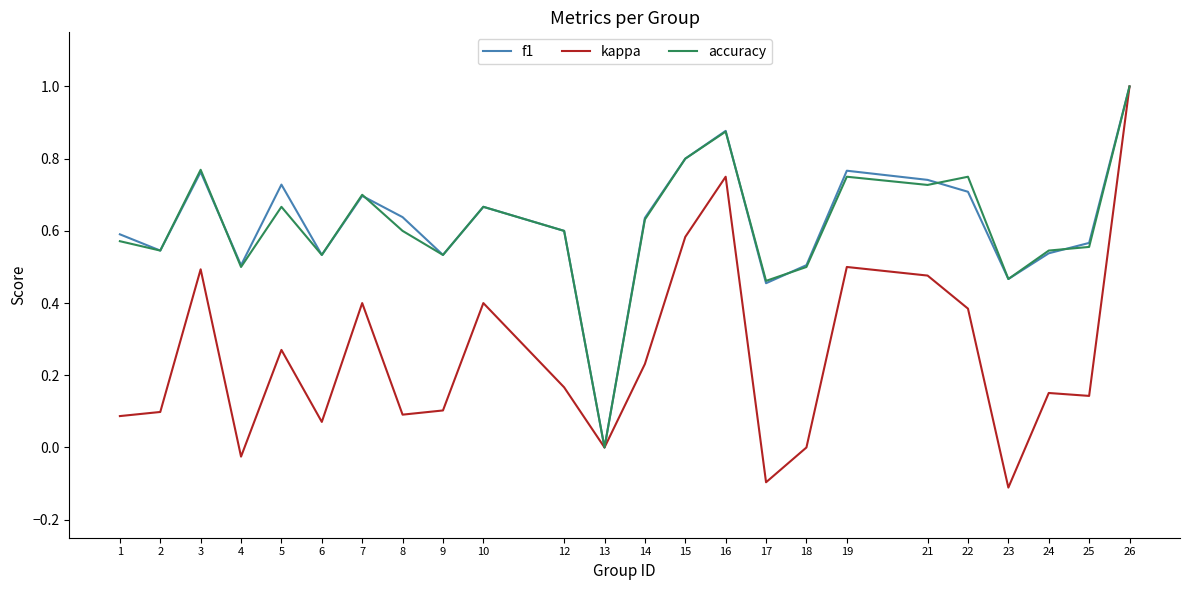

At which category is the sum across all series the highest?

26